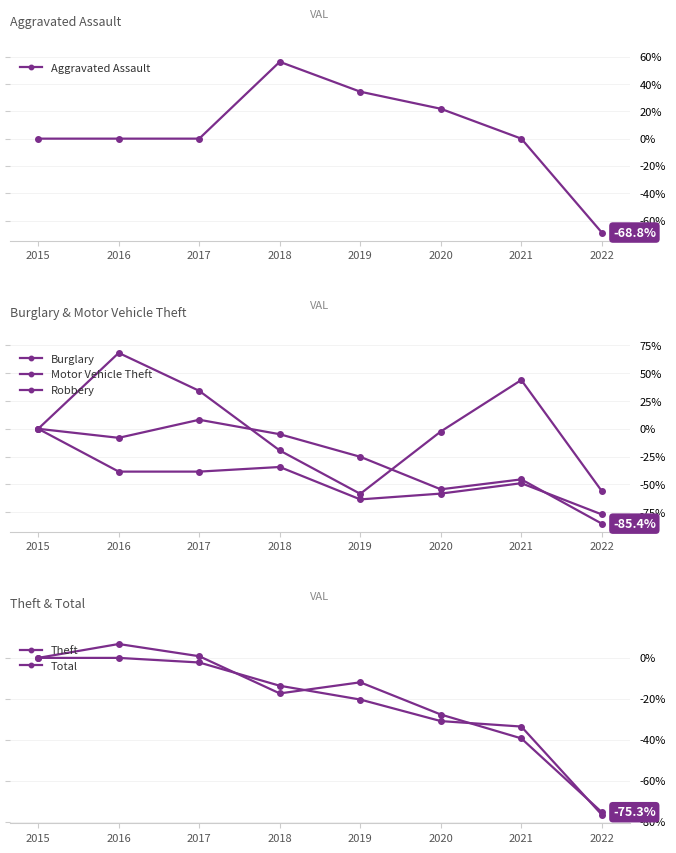

At how many categories does at least one series exceed -1?

7